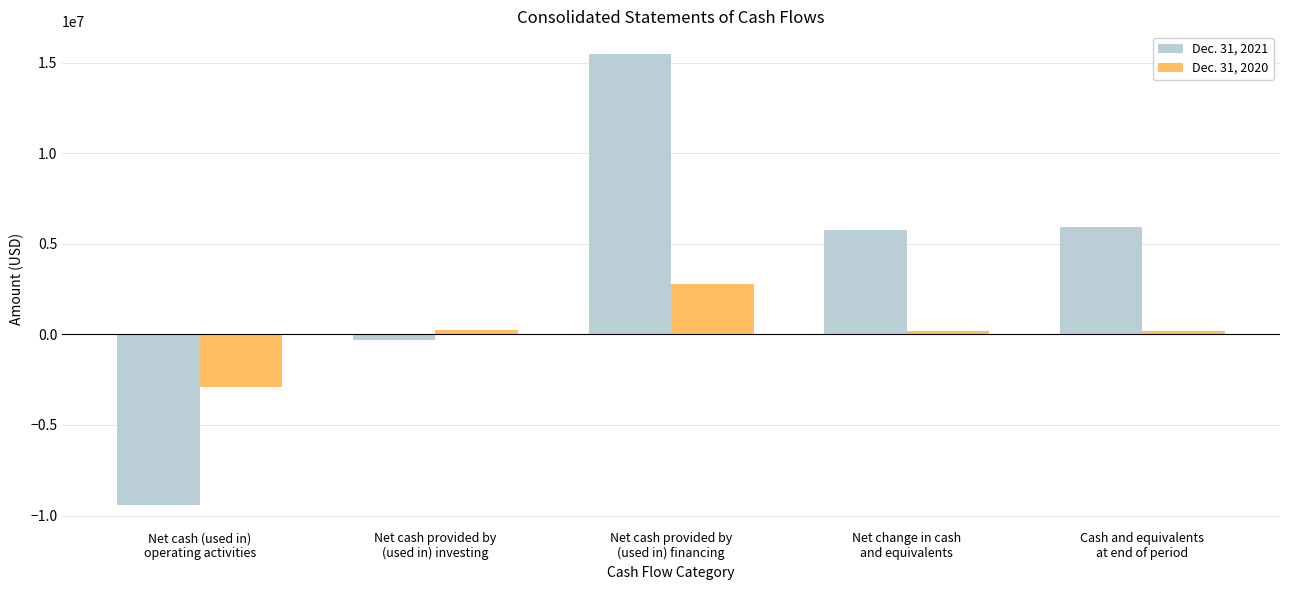

Rank the series by their maximum value, from highest to lowest.

Dec. 31, 2021, Dec. 31, 2020